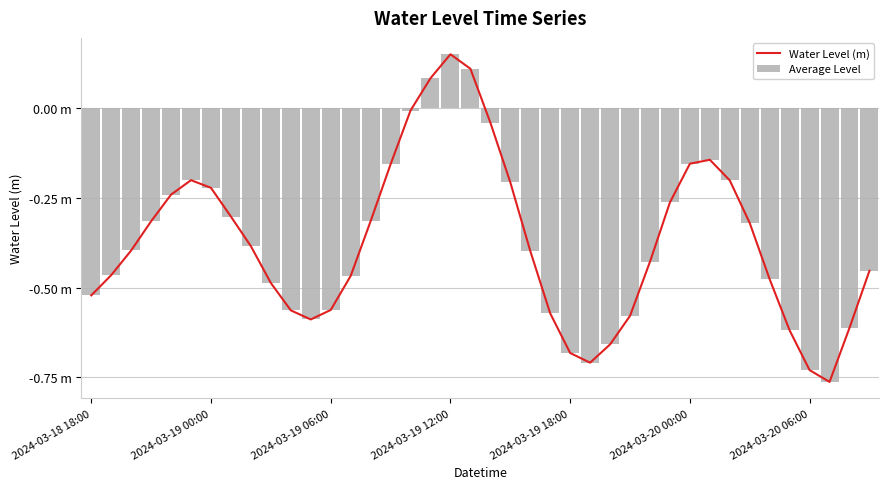

At 15, list the series in order from largest to smallest.

Water Level (m), Average Level